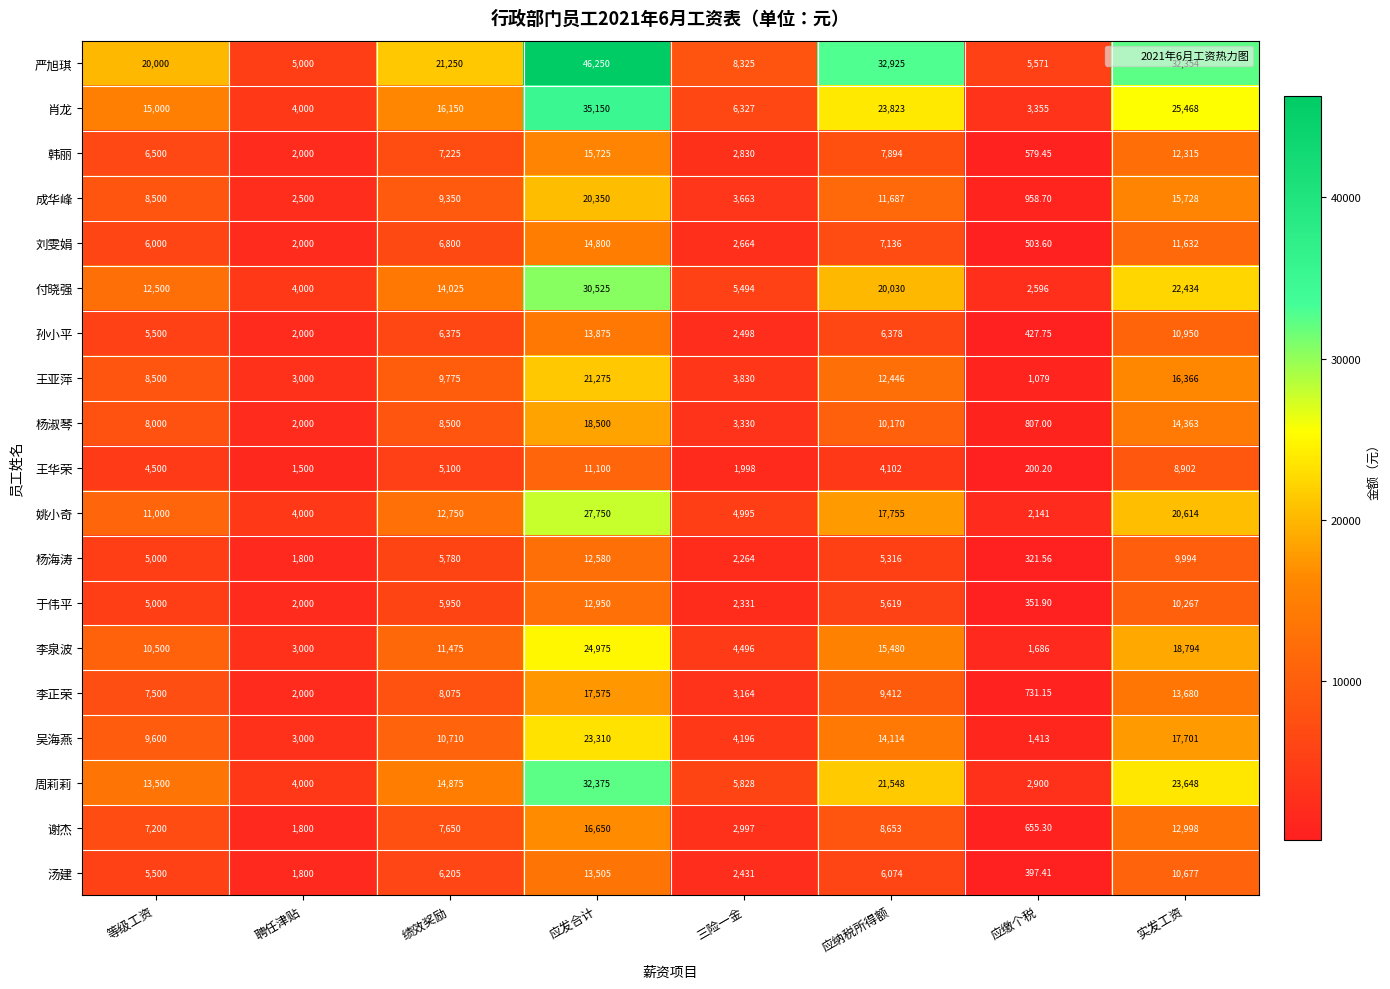

Which series has the largest total across all categories?

严旭琪